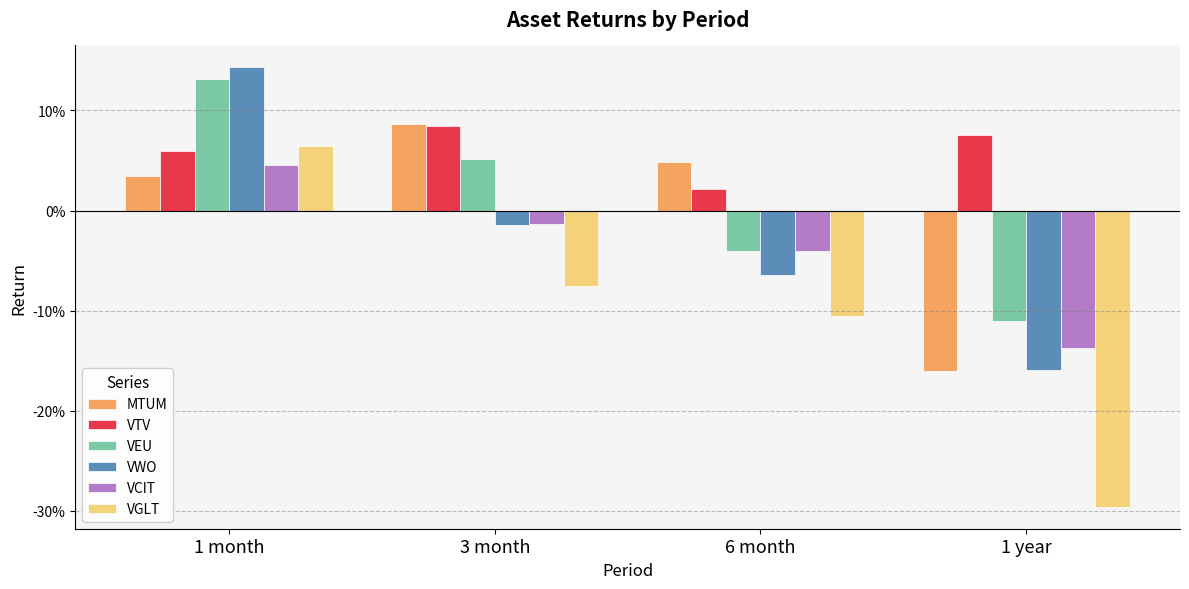

Between 1 month and 6 month, which series saw the biggest shift?

VWO